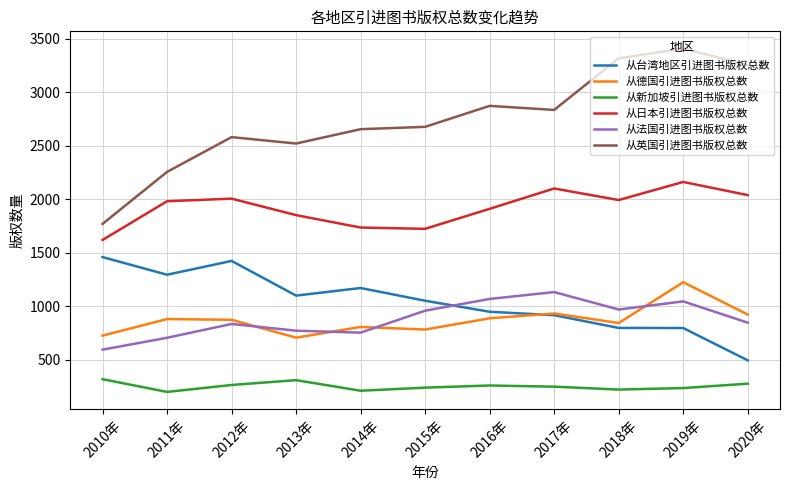

True or false: 从法国引进图书版权总数 has more than 2 points higher than both neighbors.

True